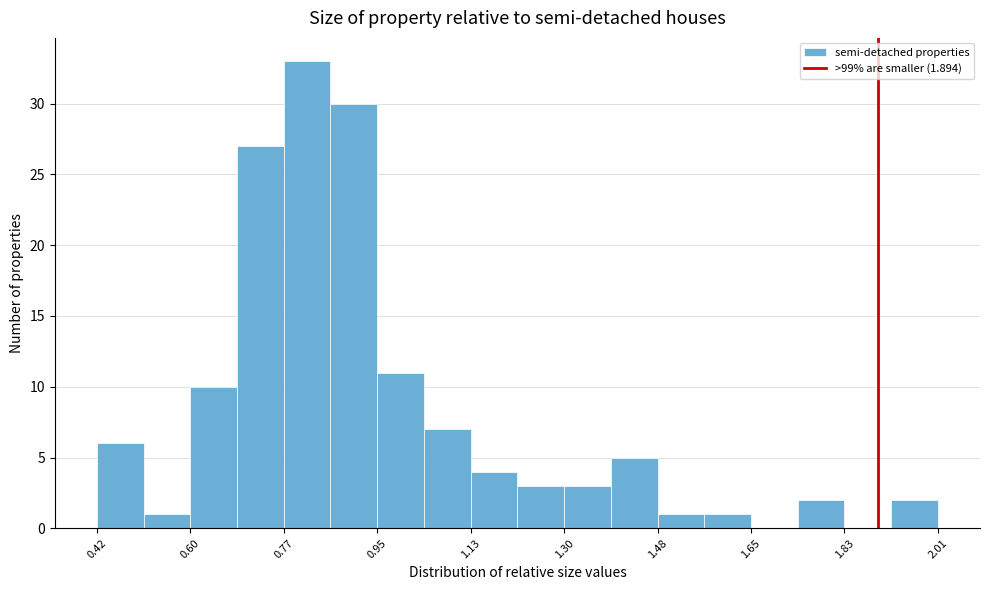

Reading left to right, list every bar in this chart as the range it spans on the x-axis followed by its height. Neither the bar edges nor the heights are printed on the chart, so give them approximately, as read against the axes.

0.42 to 0.50: 6
0.50 to 0.60: 1
0.60 to 0.68: 10
0.68 to 0.78: 27
0.78 to 0.86: 33
0.86 to 0.94: 30
0.94 to 1.04: 11
1.04 to 1.12: 7
1.12 to 1.22: 4
1.22 to 1.30: 3
1.30 to 1.40: 3
1.40 to 1.48: 5
1.48 to 1.56: 1
1.56 to 1.66: 1
1.66 to 1.74: 0
1.74 to 1.84: 2
1.84 to 1.92: 0
1.92 to 2.00: 2